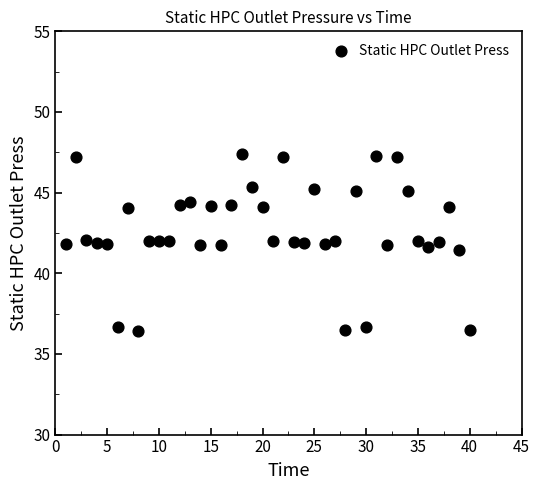

What is the range of X values (max minus min)?

39.0